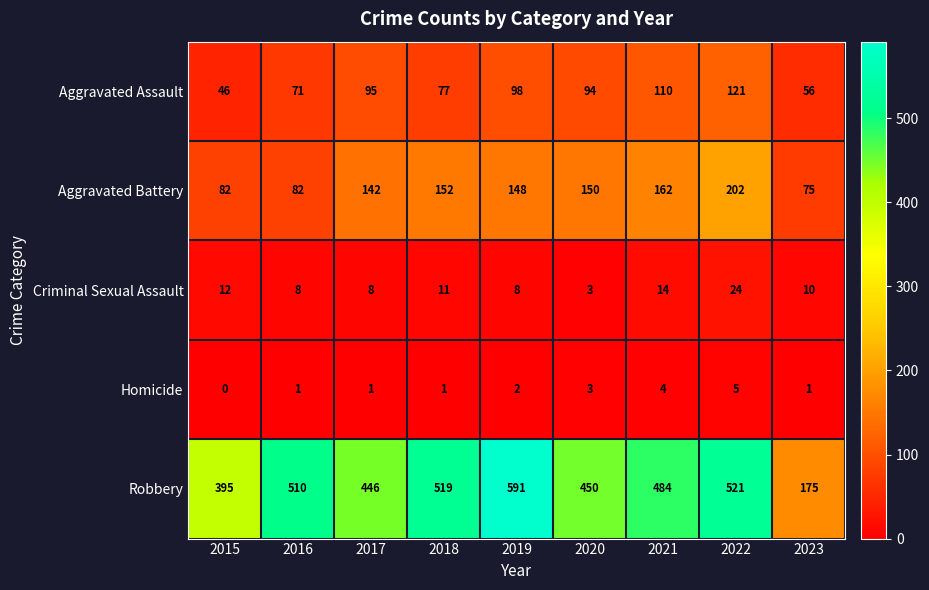

How many categories are shown in the chart?

9